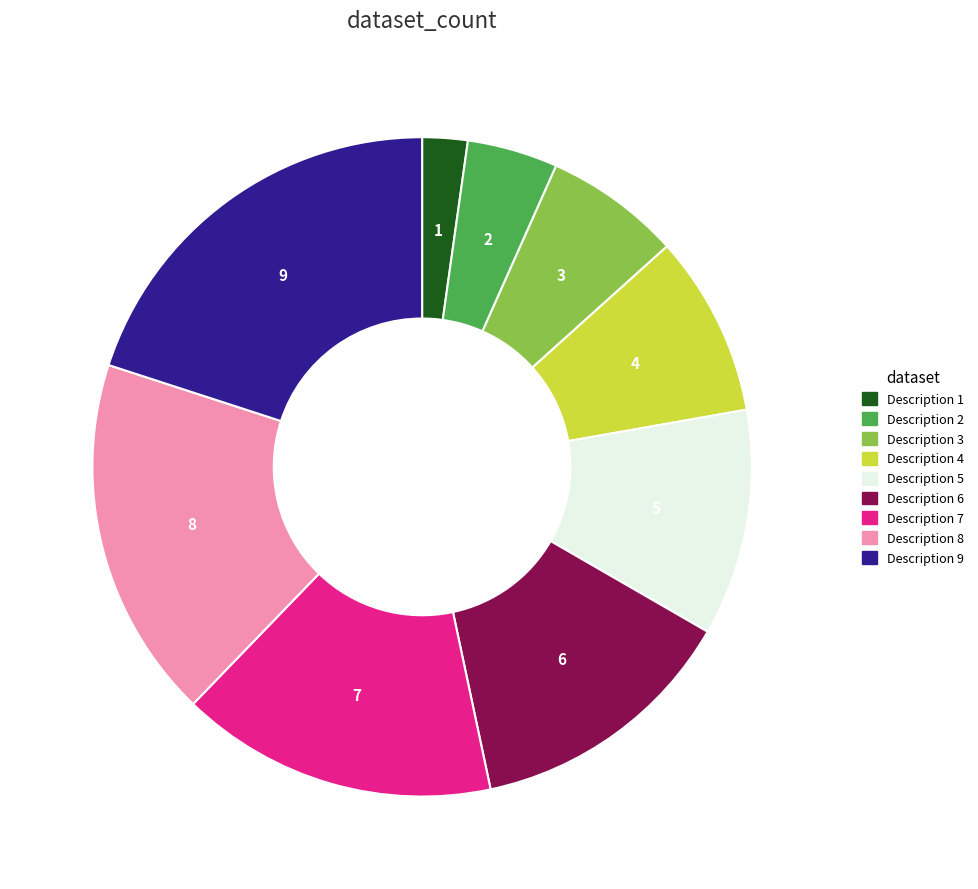

What is the smallest slice in the pie chart?

Description 1